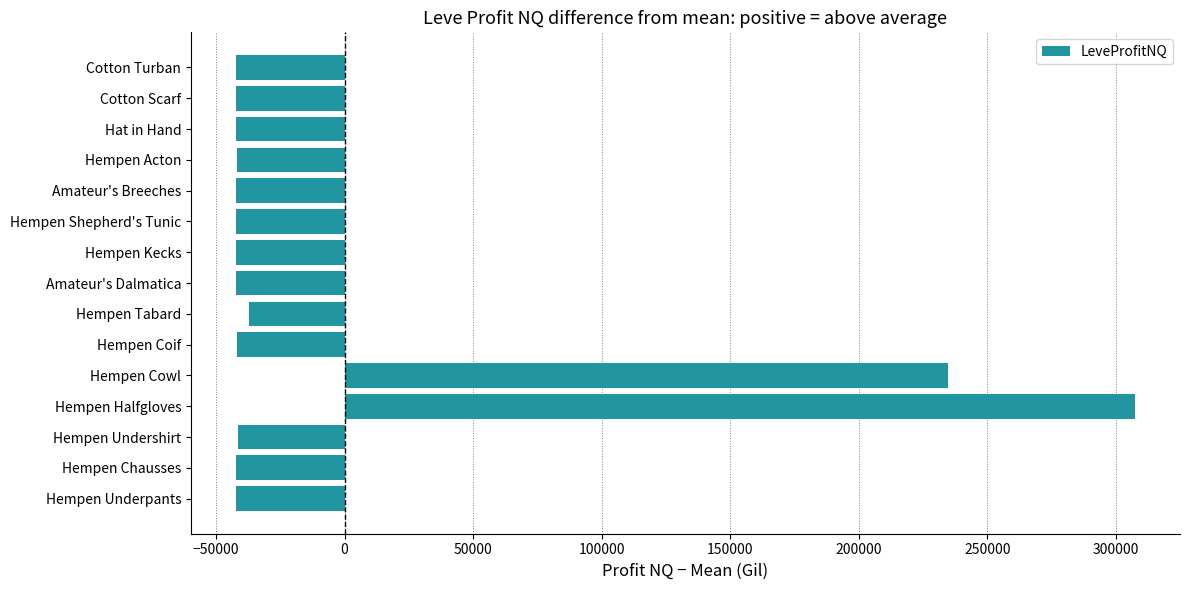

Is it true that the value at Hempen Coif is -66034.4?

False